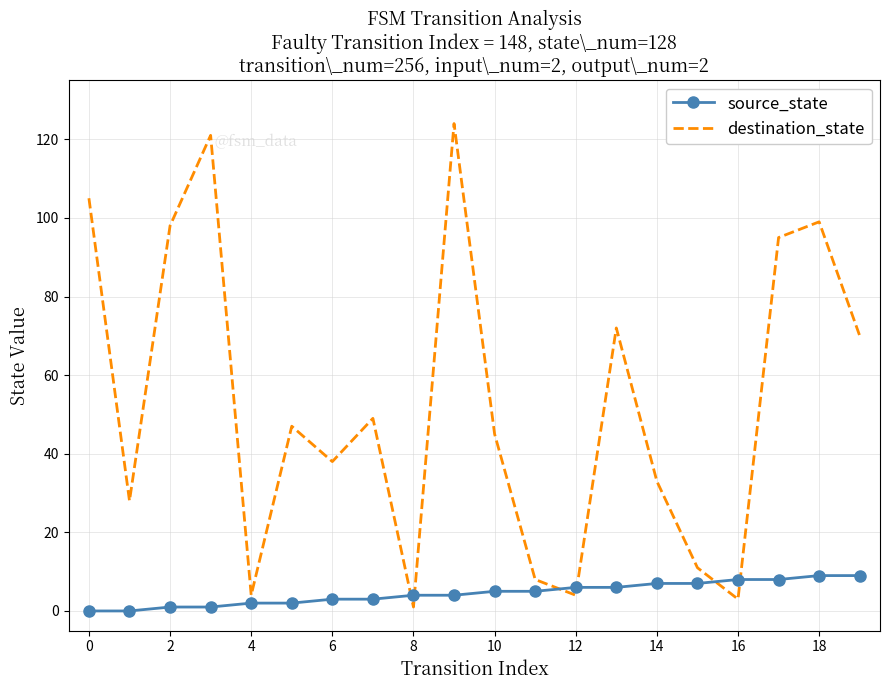

List the series in order of their peak value, highest first.

destination_state, source_state